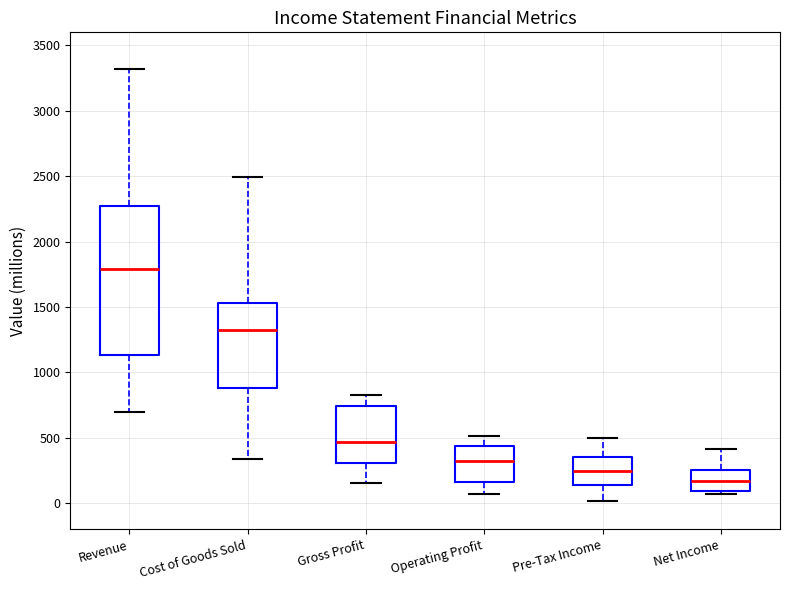

Where does the upper whisker of the box for Cost of Goods Sold end on the y-axis? The values are not printed on the chart, so give them approximately, as read against the axis.

2500